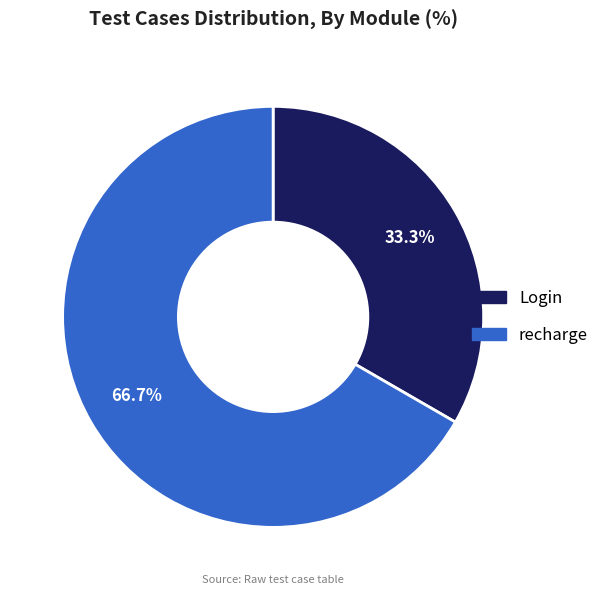

True or false: Login accounts for 40% of the total.

False